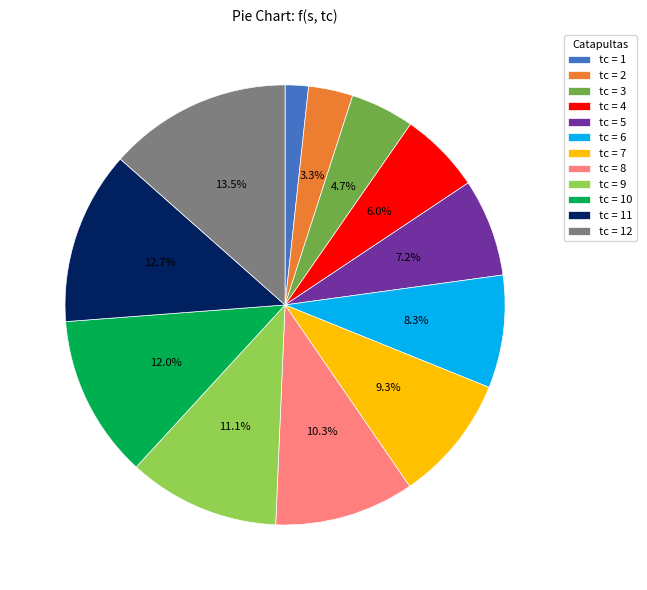

Count the number of slices in the pie.

12